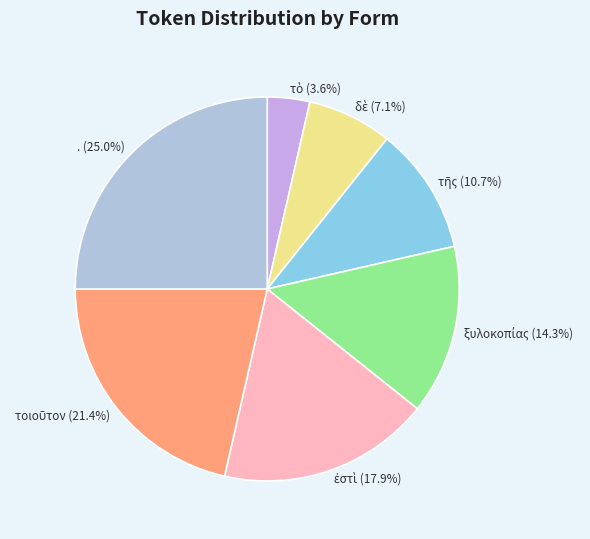

Is there any slice that represents more than half of the pie?

No